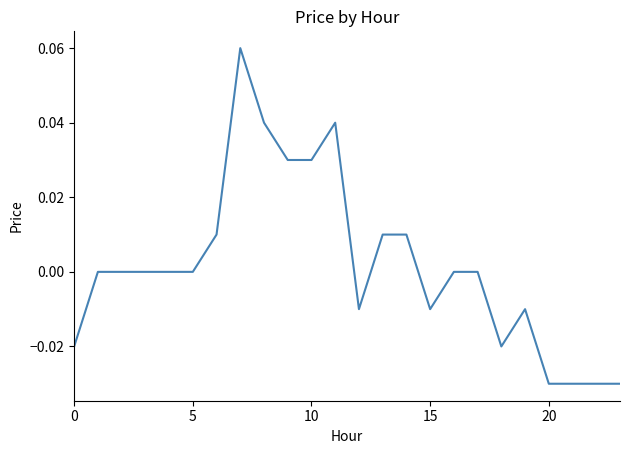

How many series are shown in this chart?

1